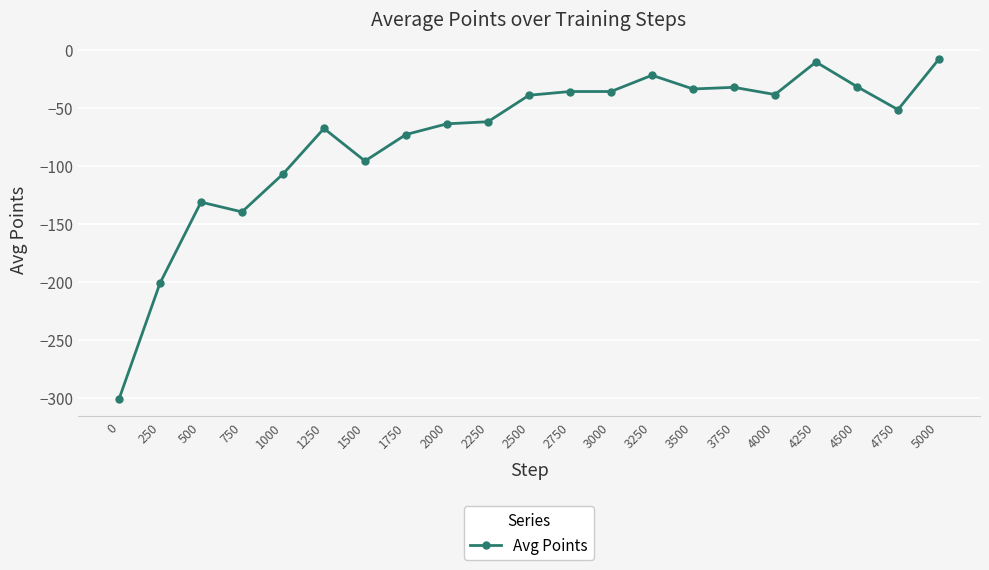

What is the sum of all values?

-1582.0